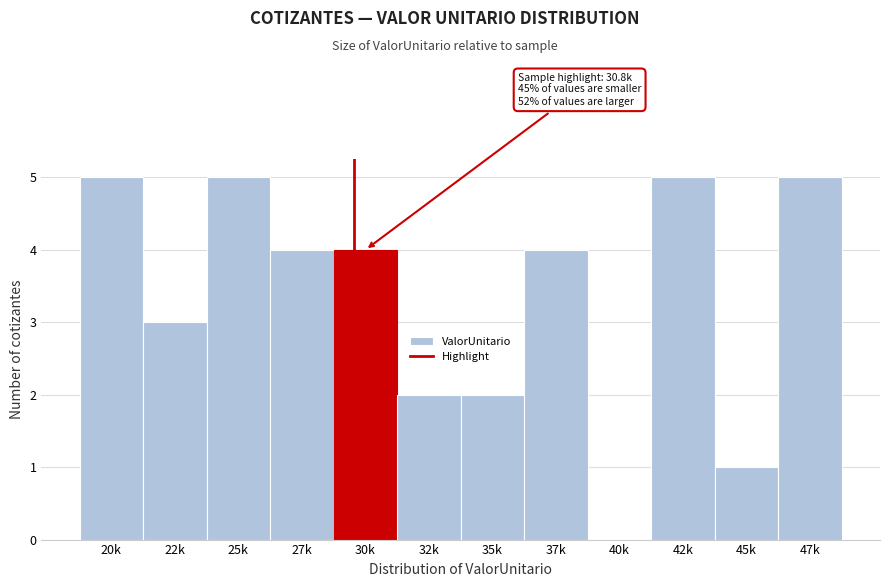

Reading left to right, transcribe all the data shown in this chart.

20k=5	22k=3	25k=5	27k=4	30k=4	32k=2	35k=2	37k=4	40k=0	42k=5	45k=1	47k=5